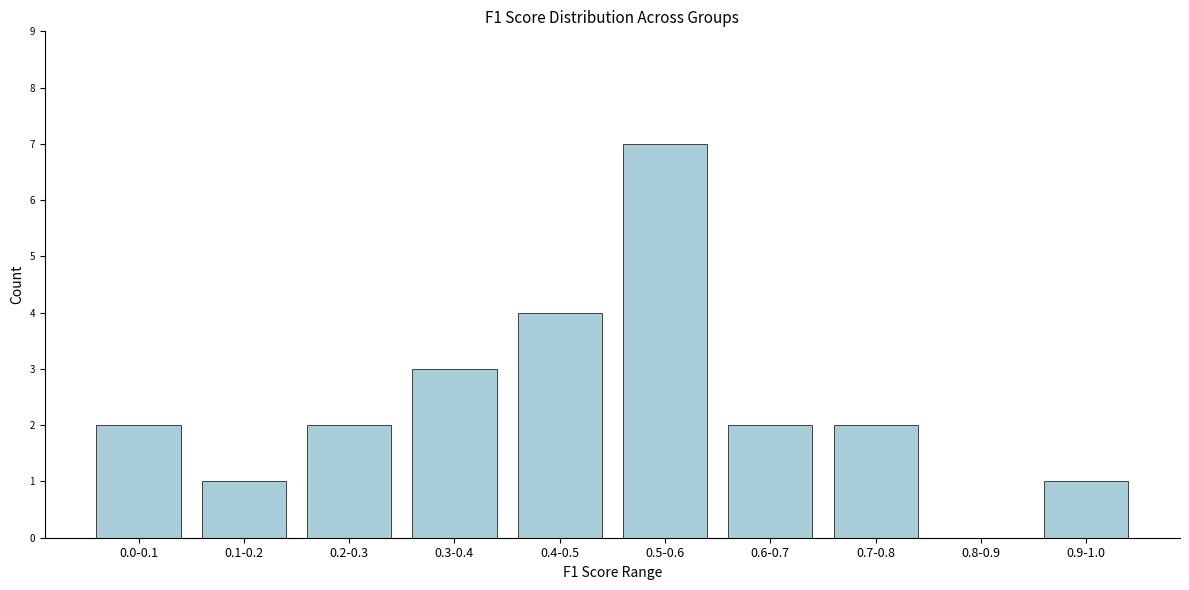

Reading left to right, transcribe all the data shown in this chart.

0.0-0.1=2	0.1-0.2=1	0.2-0.3=2	0.3-0.4=3	0.4-0.5=4	0.5-0.6=7	0.6-0.7=2	0.7-0.8=2	0.8-0.9=0	0.9-1.0=1